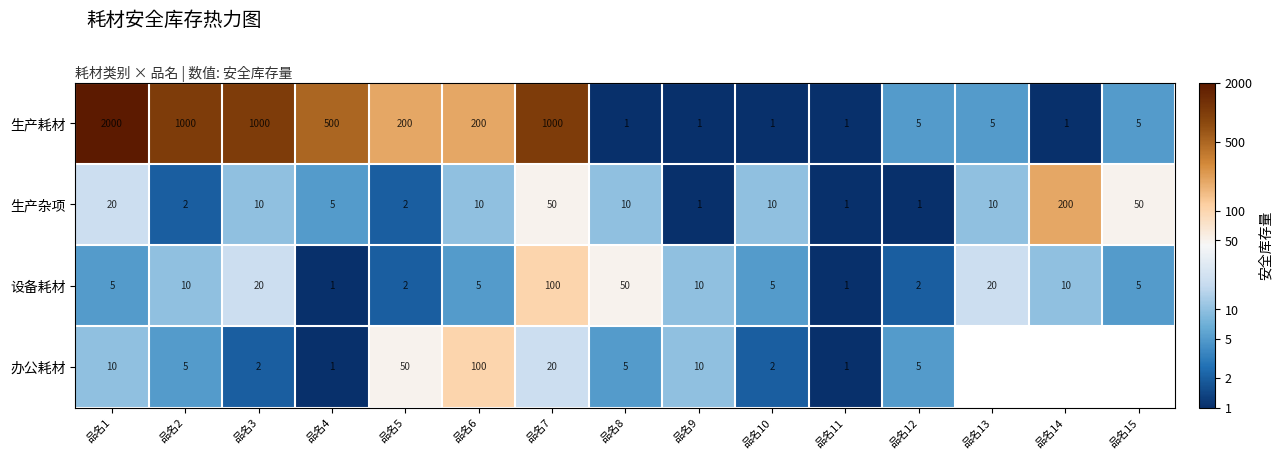

Between 品名2 and 品名6, which series saw the biggest shift?

生产耗材